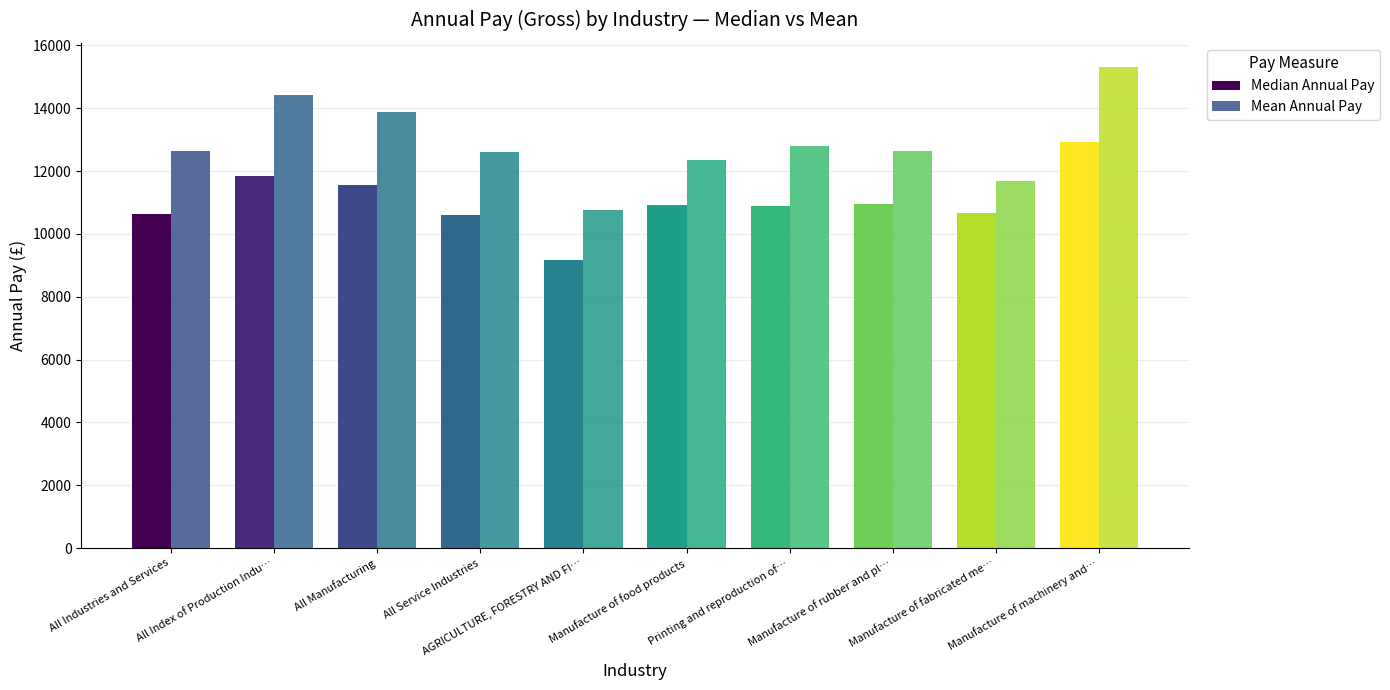

What is the average value of the Median Annual Pay series?

11019